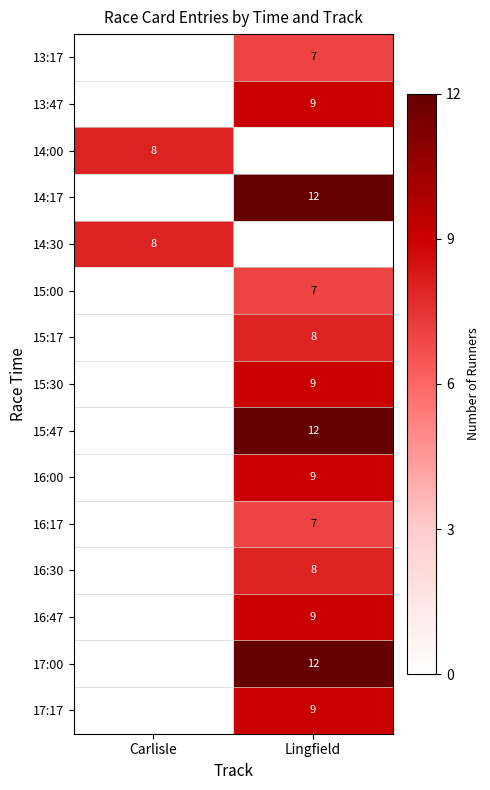

The 16:17 series shows 7 at Lingfield. True or false?

True